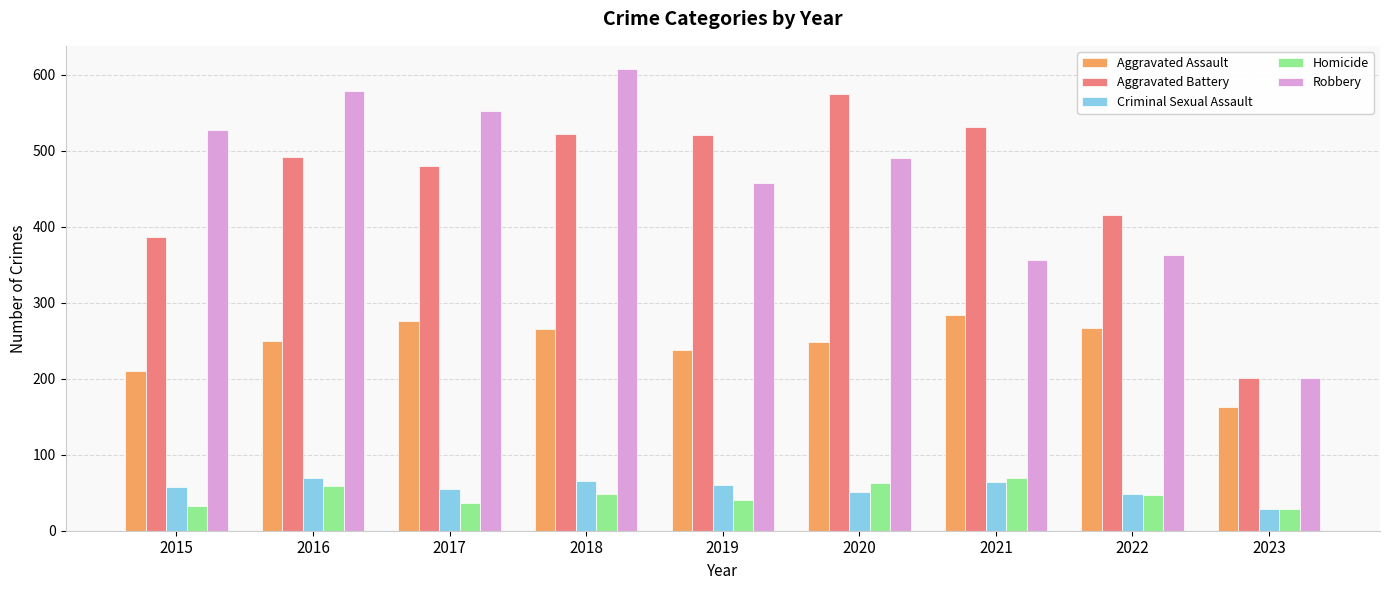

What is the smallest value displayed?

28